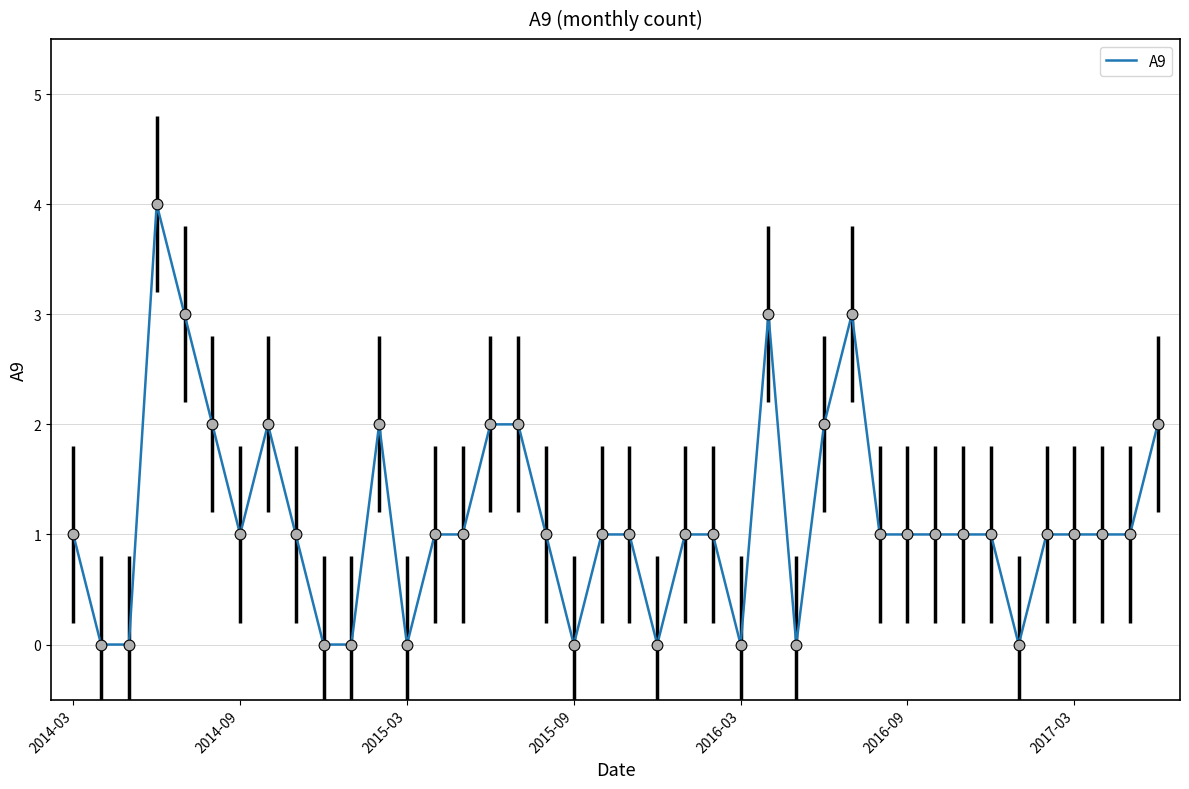

What is the difference between the maximum and minimum values?

4